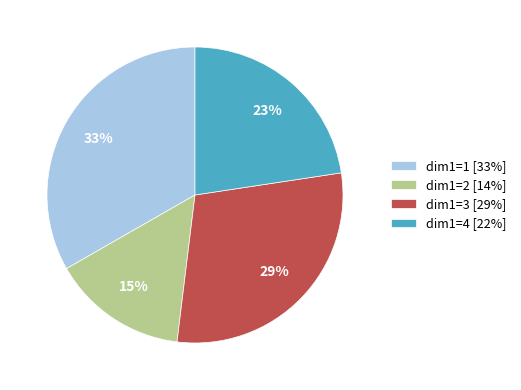

To the nearest percent, what is the combined percentage of dim1=4 [22%] and dim1=3 [29%]?

52%